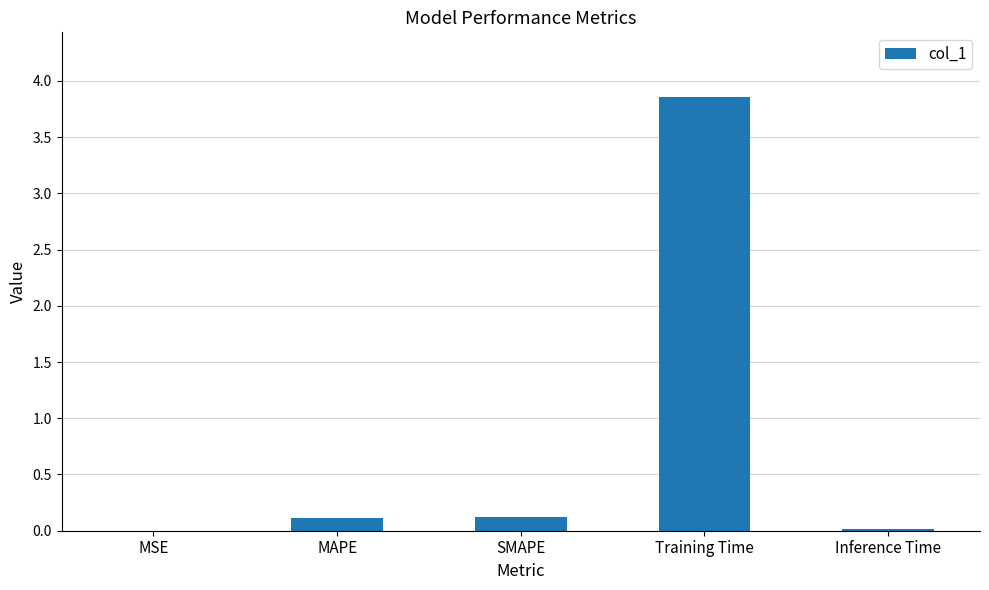

Which label corresponds to the largest value in the chart?

Training Time